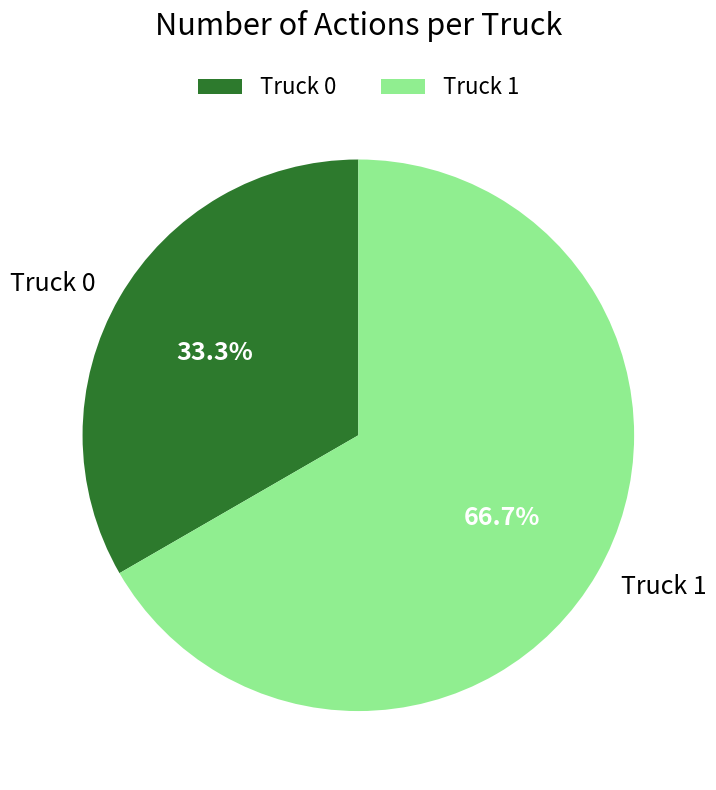

What percentage is the Truck 0 slice, to the nearest percent?

33%